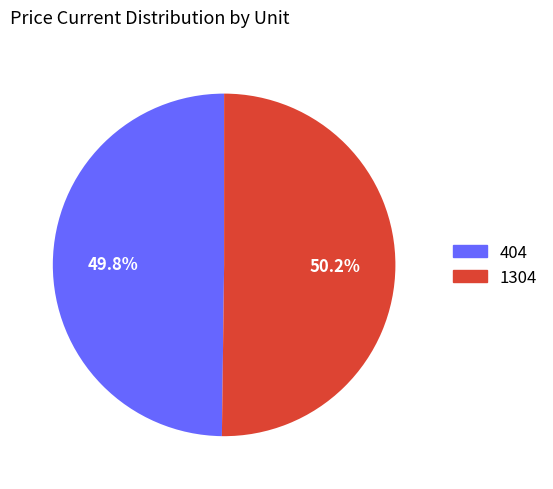

How much of the chart is everything except 404?

50.2%